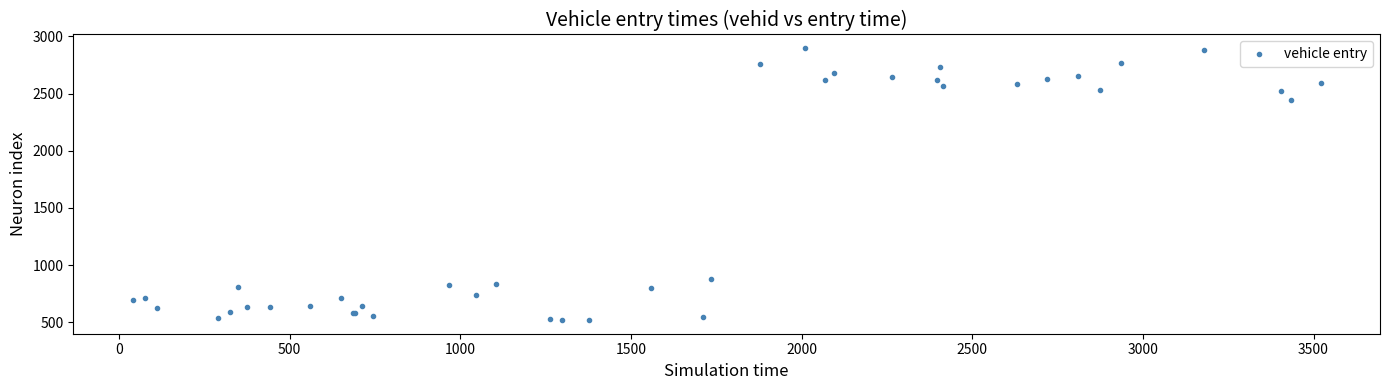

What Y value in the scatter plot is closest to 1708?

2445